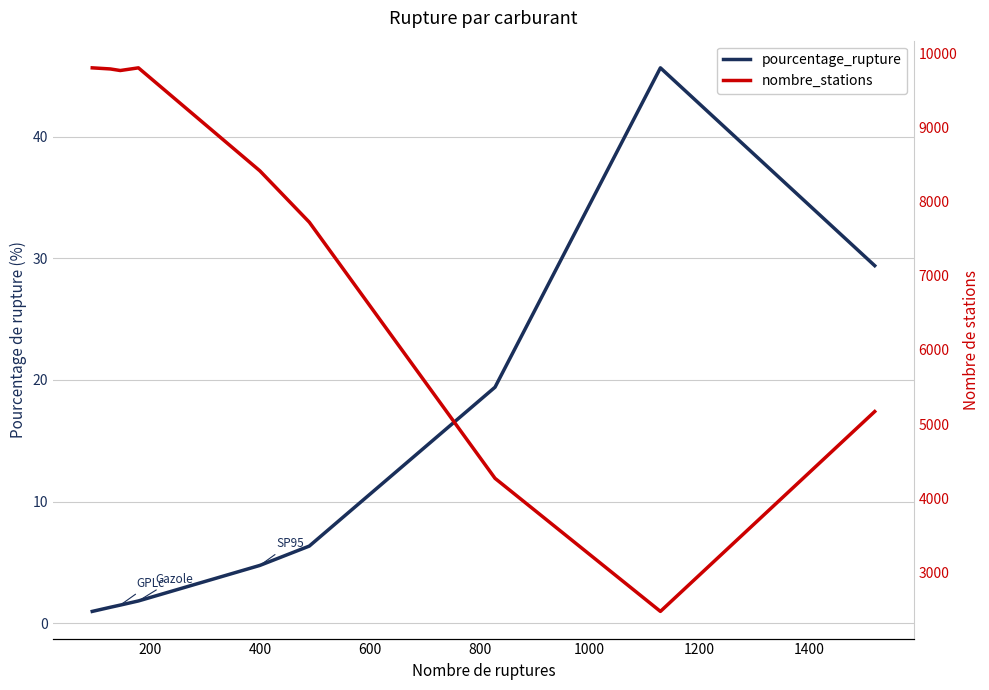

True or false: pourcentage_rupture and nombre_stations cross at least once.

False